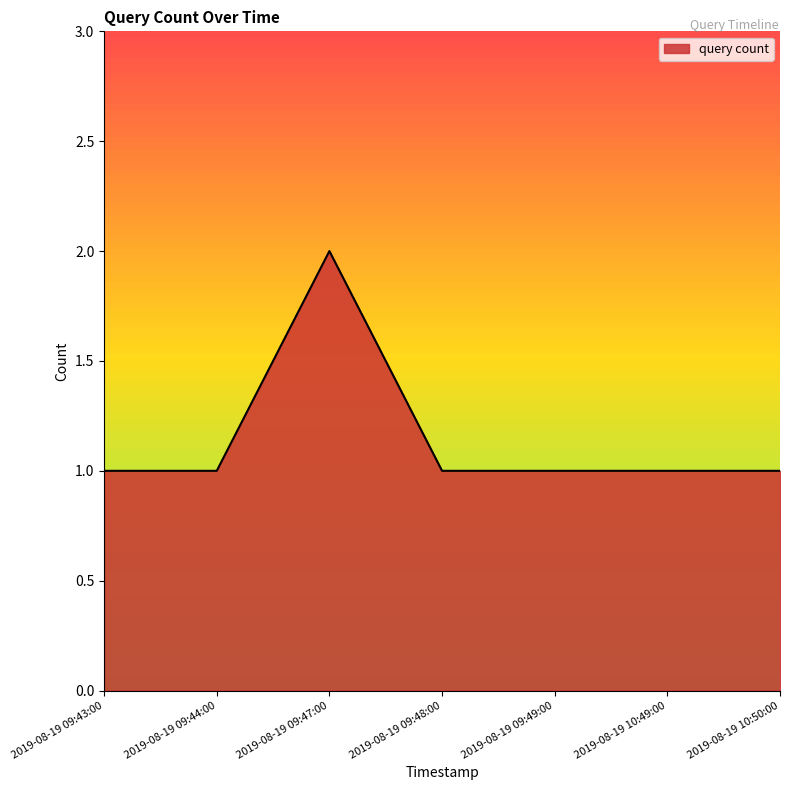

What is the average value?

1